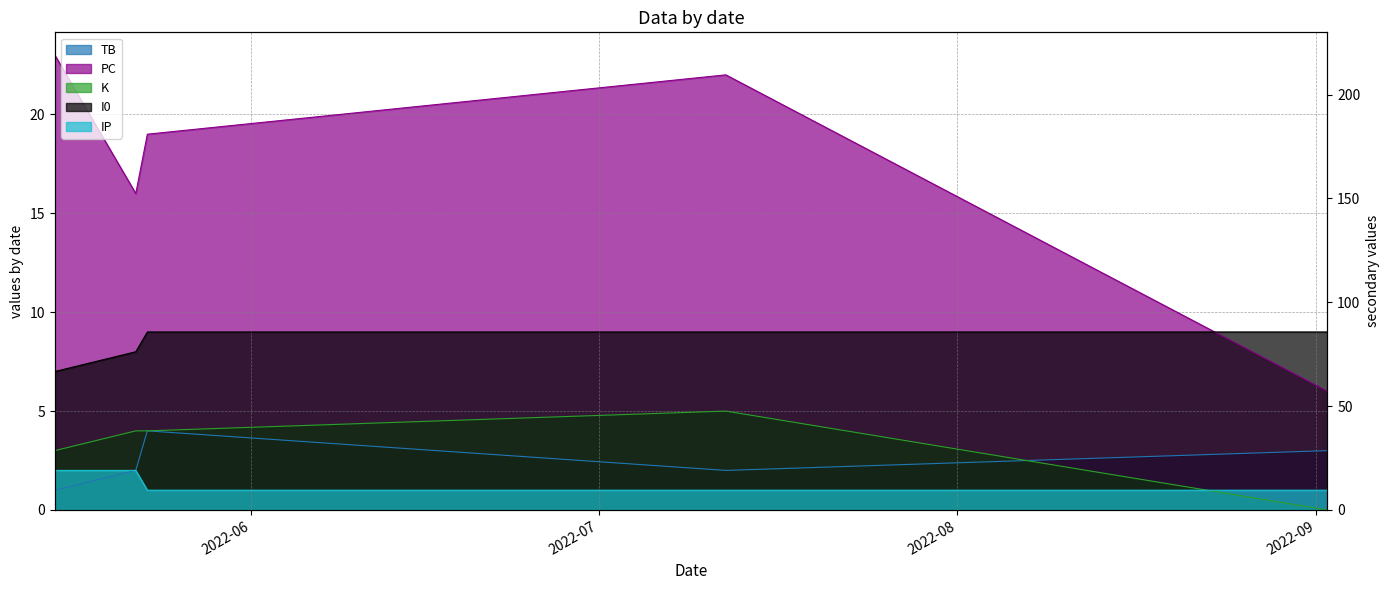

What value does the IP series have at 2022-05-22?

2